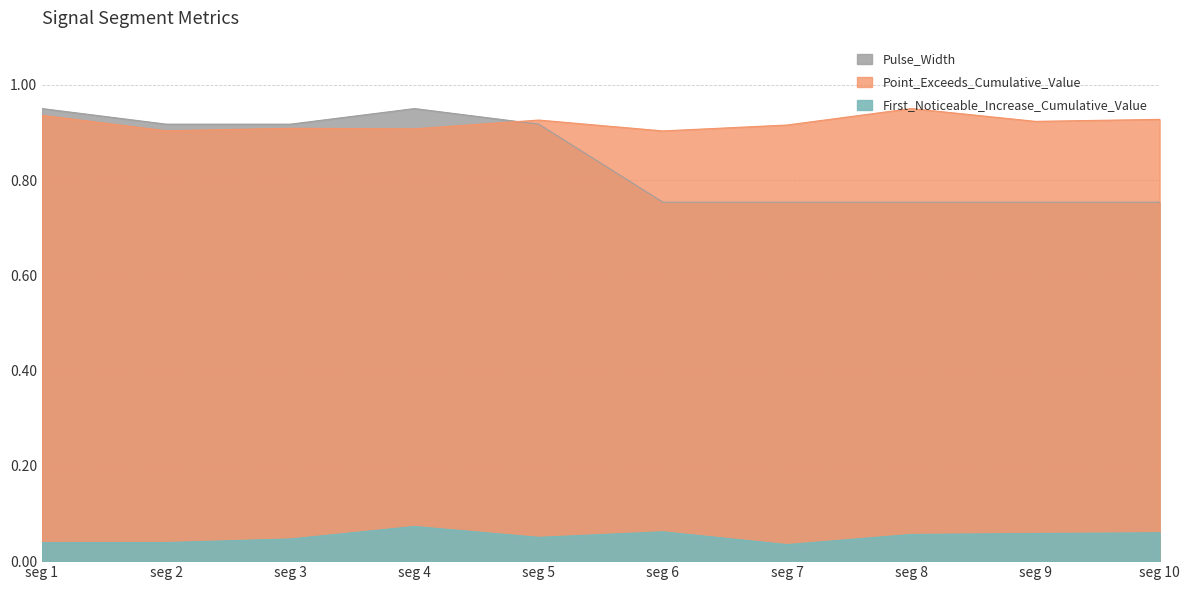

Reading left to right, list all the values displayed in this chart.

First_Noticeable_Increase_Cumulative_Value: 0.0	0.0	0.0	0.1	0.0	0.1	0.0	0.1	0.1	0.1
Point_Exceeds_Cumulative_Value: 0.9	0.9	0.9	0.9	0.9	0.9	0.9	1.0	0.9	0.9
Pulse_Width: 1.0	0.9	0.9	1.0	0.9	0.8	0.8	0.8	0.8	0.8